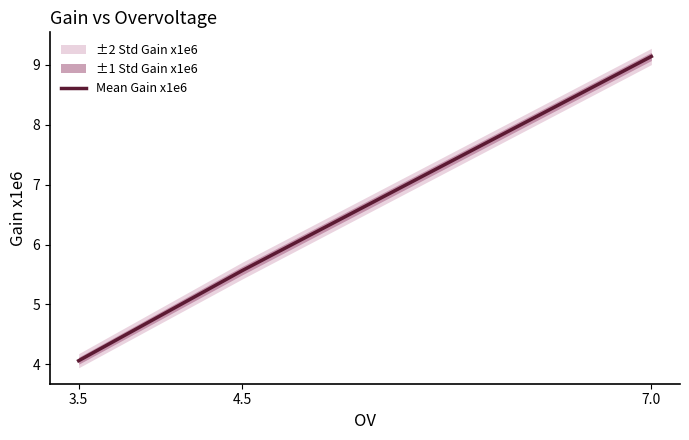

Which has a higher value, 7.0 or 4.5?

7.0